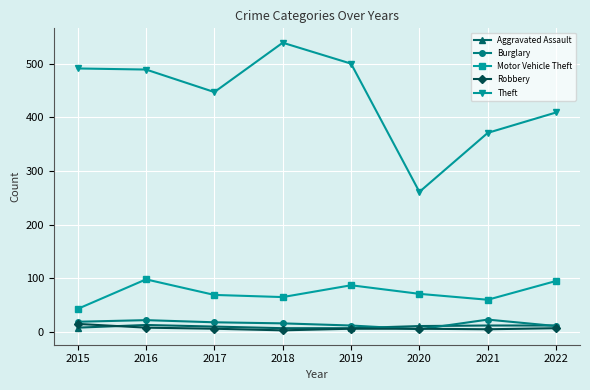

What is the sum of all Theft values?

3507